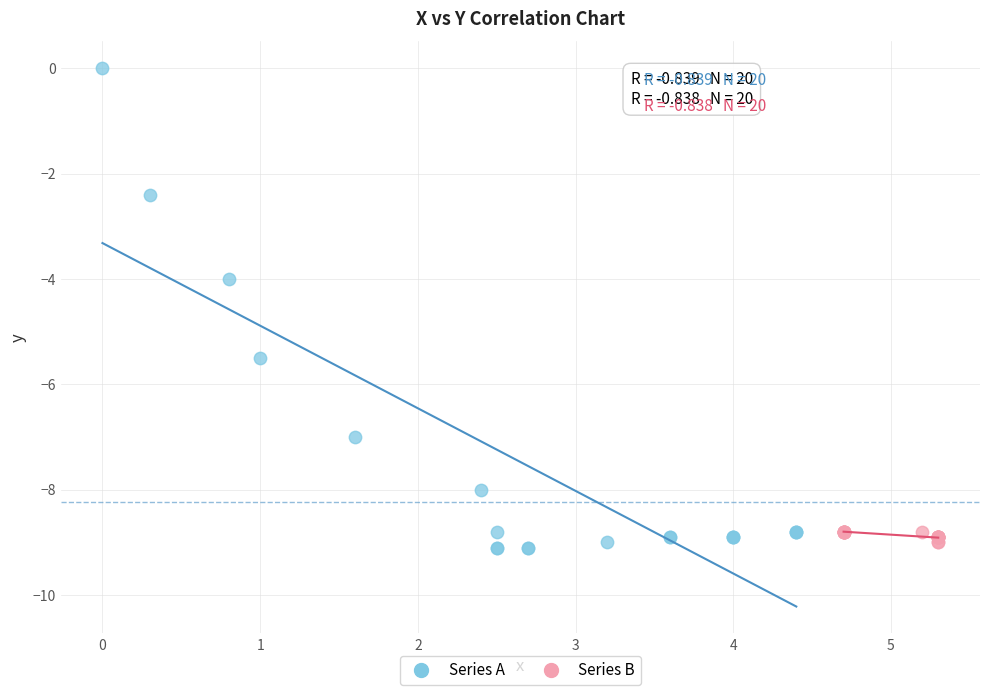

Which series has the widest spread of Y values?

Series A